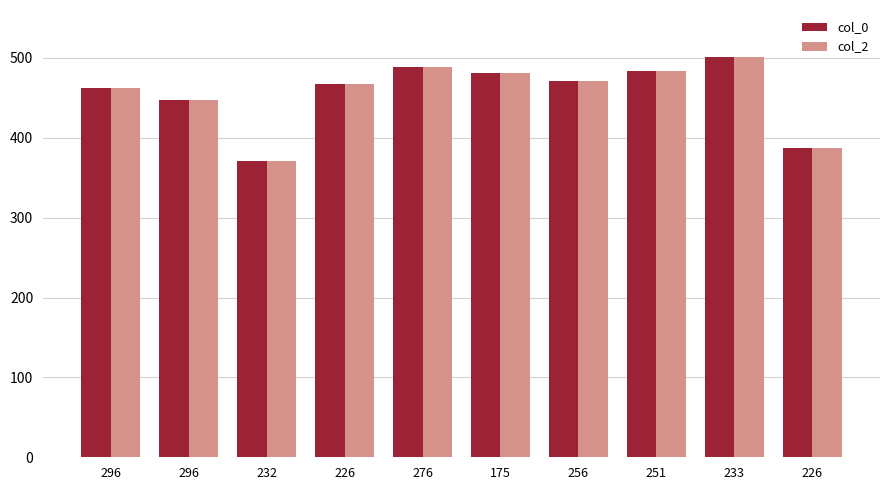

What are all the series names shown in the legend?

col_0, col_2